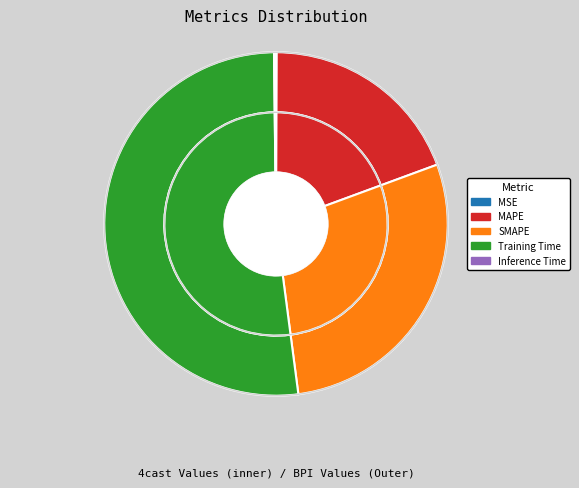

To the nearest percent, what portion does MAPE represent?

19%